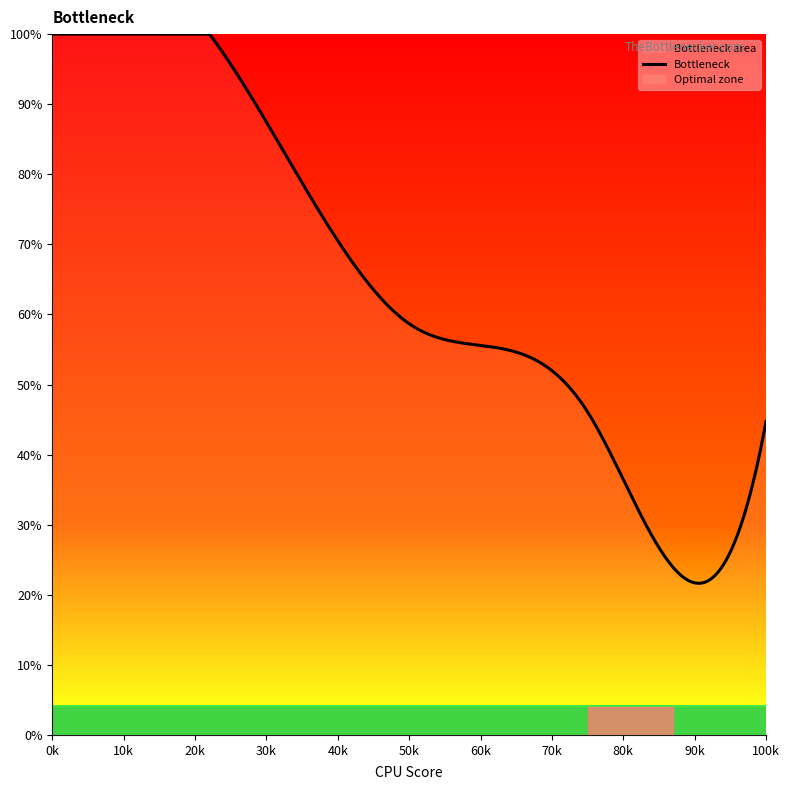

The value of Market services (female) at eco_aggregate_con is 67.6. True or false?

False